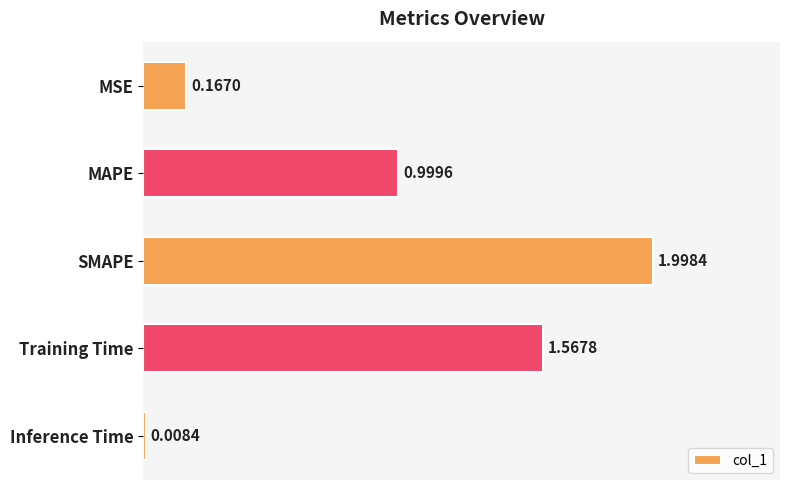

List the labels in order of value, largest first.

SMAPE, Training Time, MAPE, MSE, Inference Time